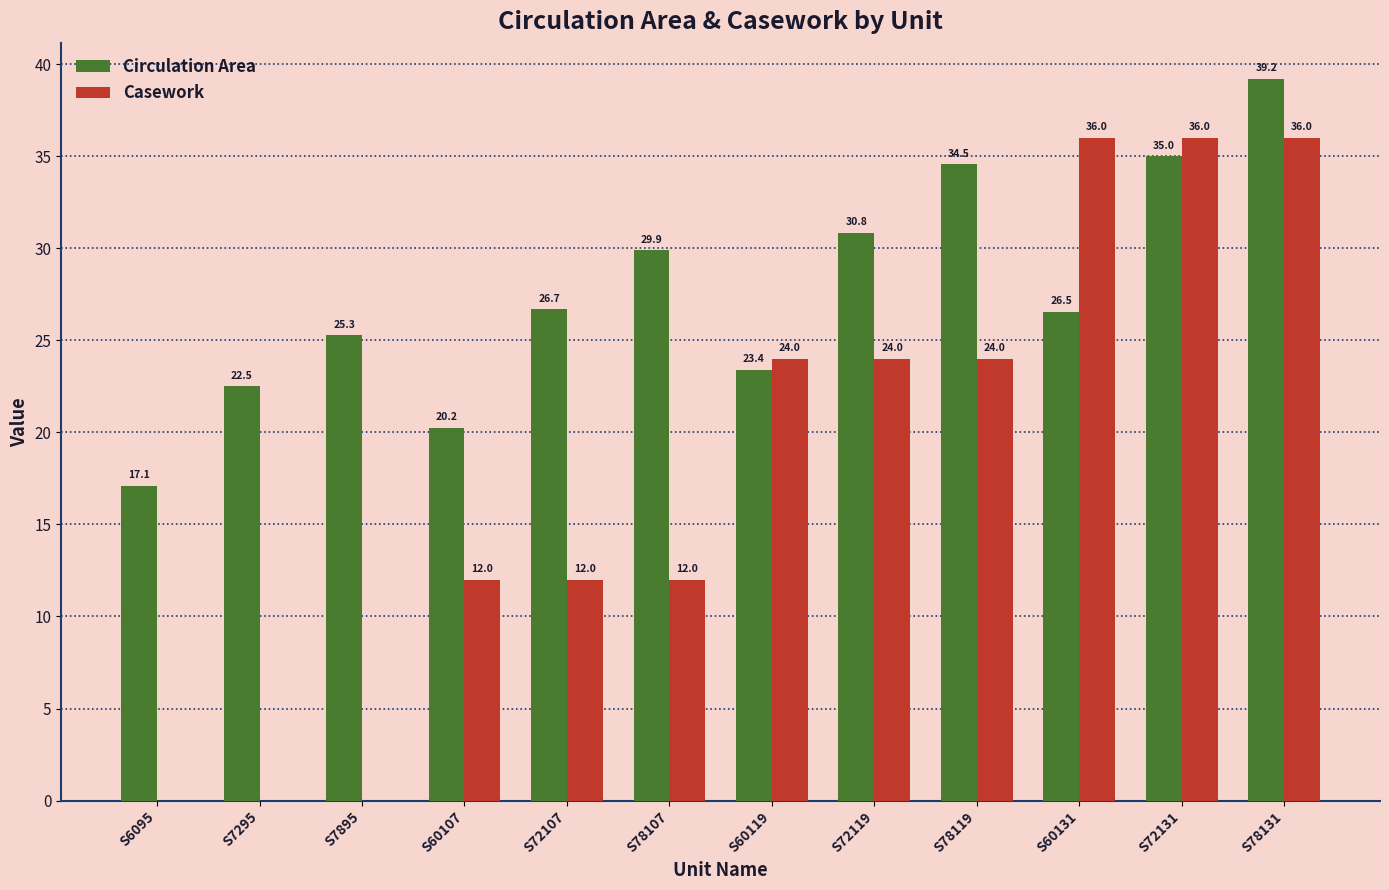

At which category is the sum across all series the highest?

S78131